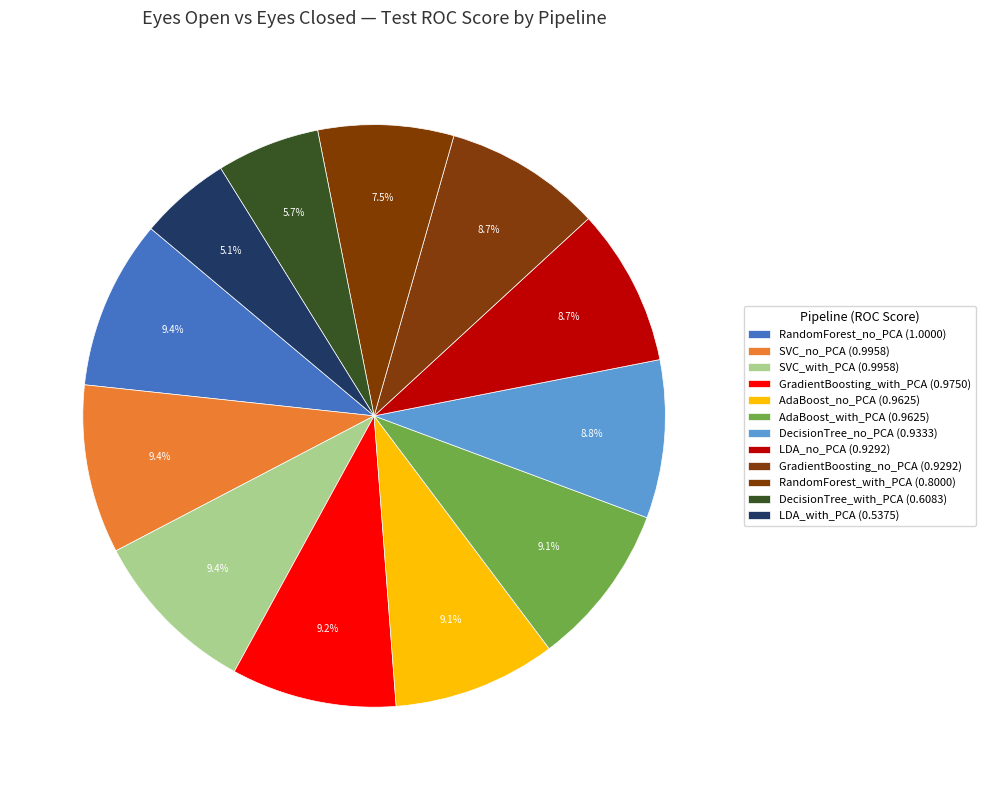

What percentage is NOT represented by AdaBoost_no_PCA?

90.9%